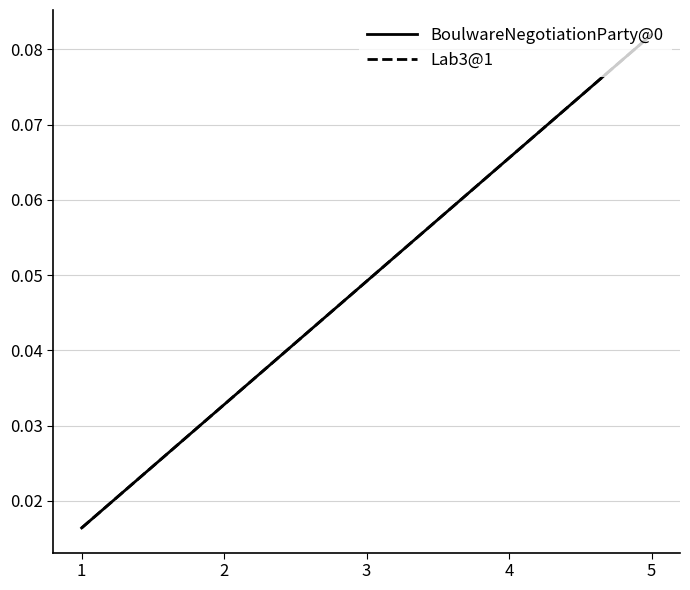

What is the difference between the maximum and minimum values in the Lab3@1 series?

0.1